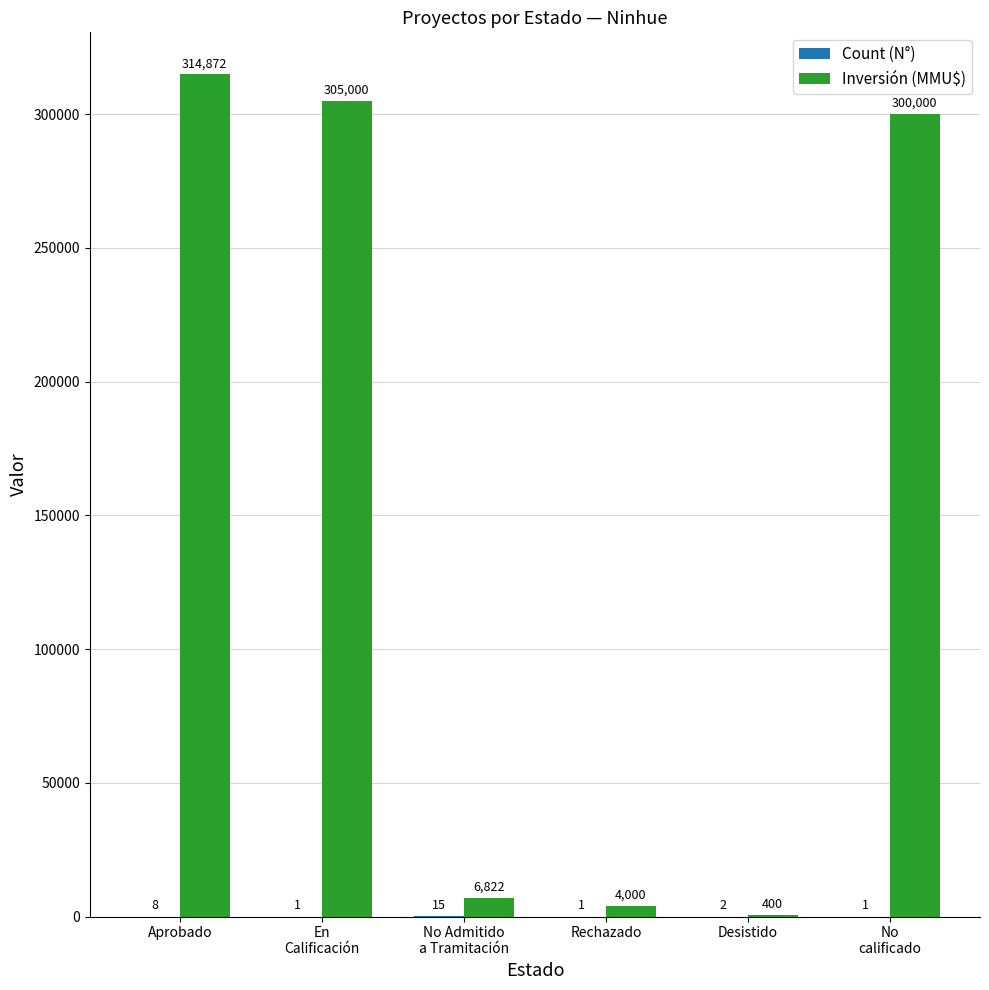

What is the sum of all Inversión (MMU$) values?

931094